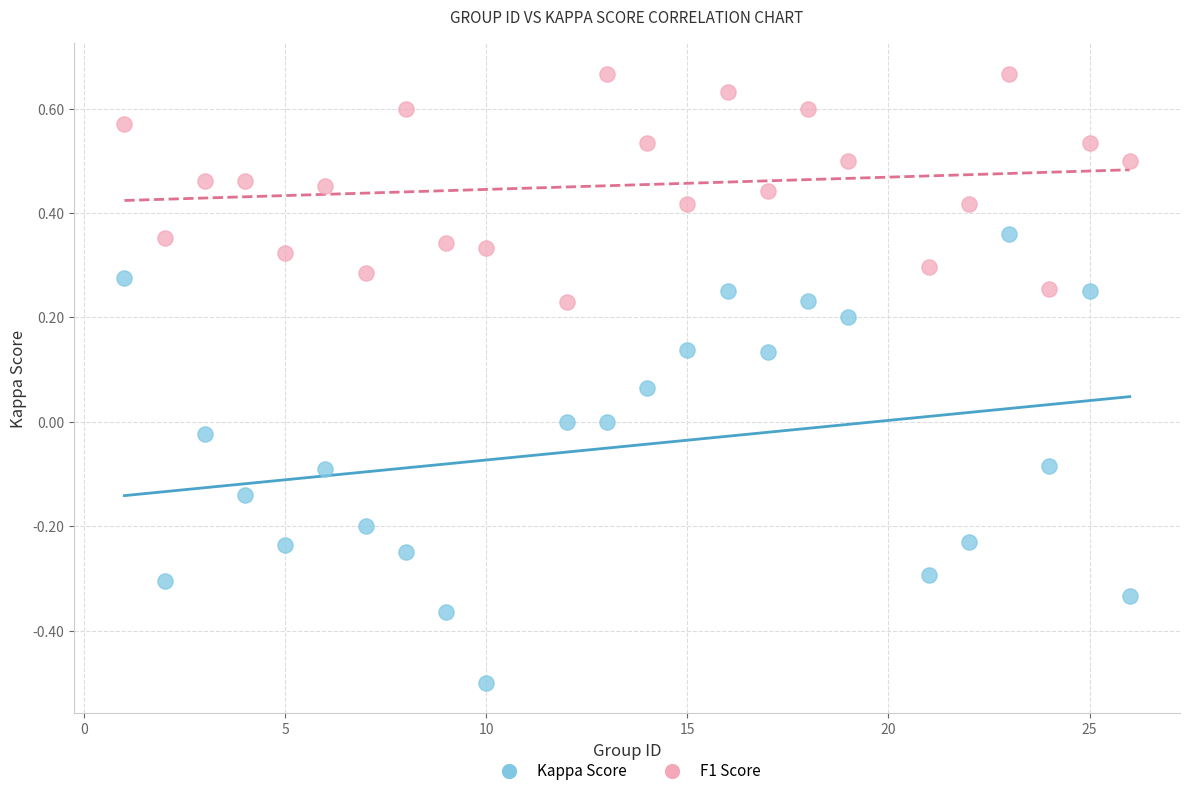

What are all the series names shown in the legend?

Kappa Score, F1 Score